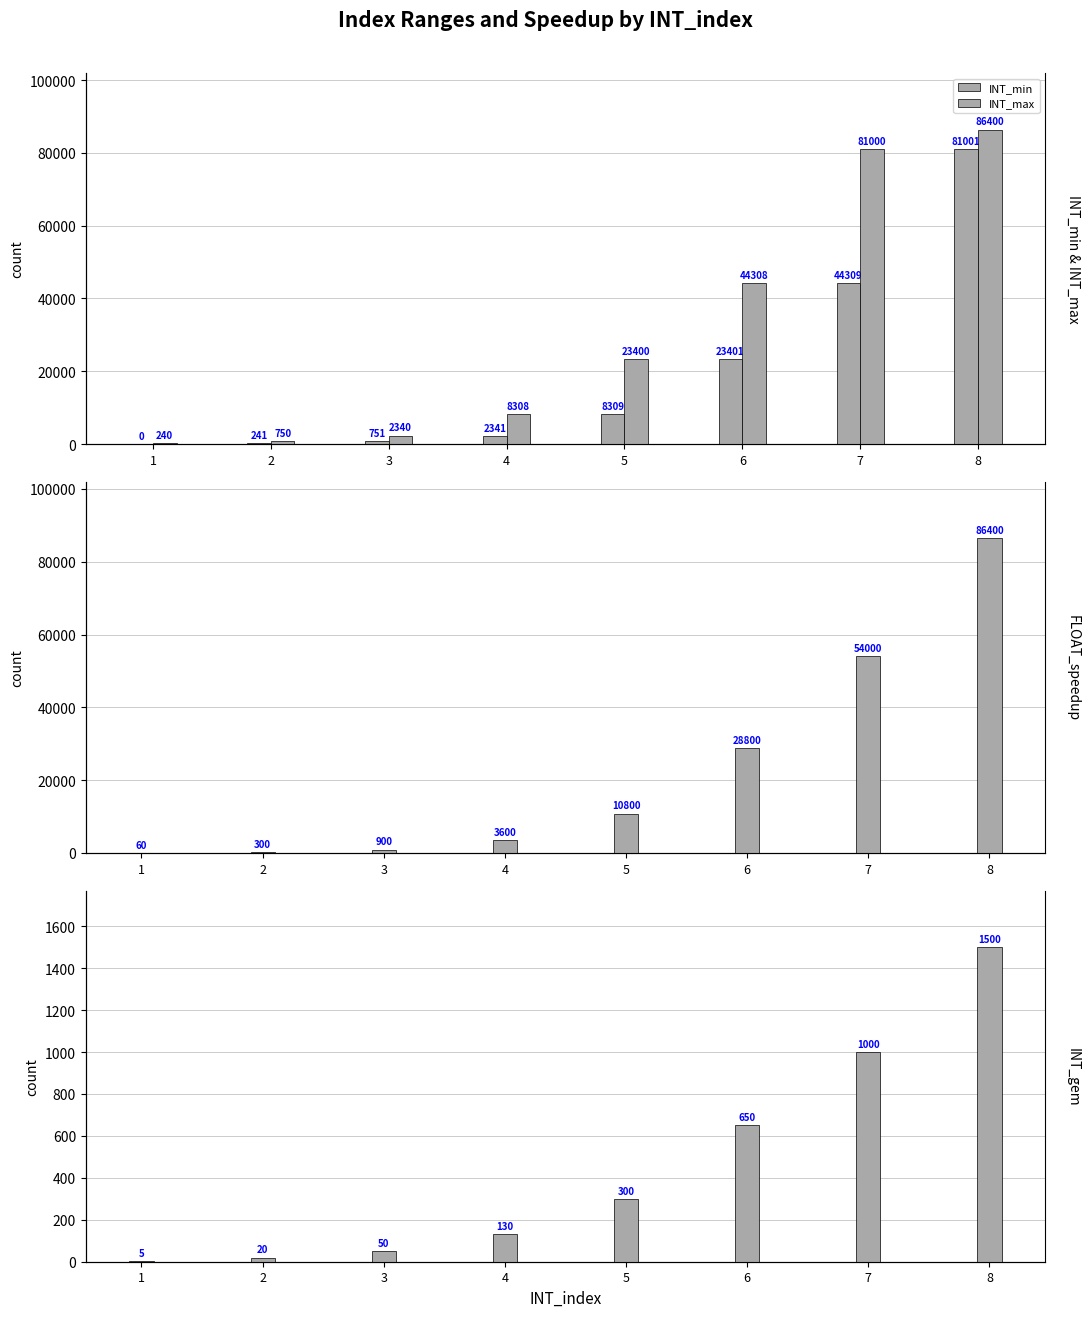

Is it true that FLOAT_speedup equals 5992 at 4?

False